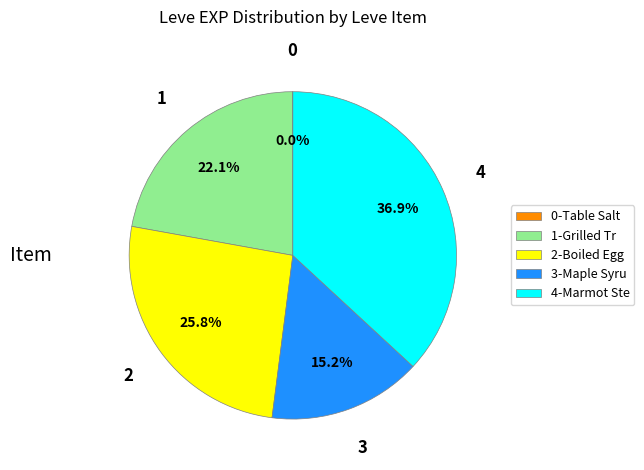

What is the largest slice in the pie chart?

4-Marmot Ste